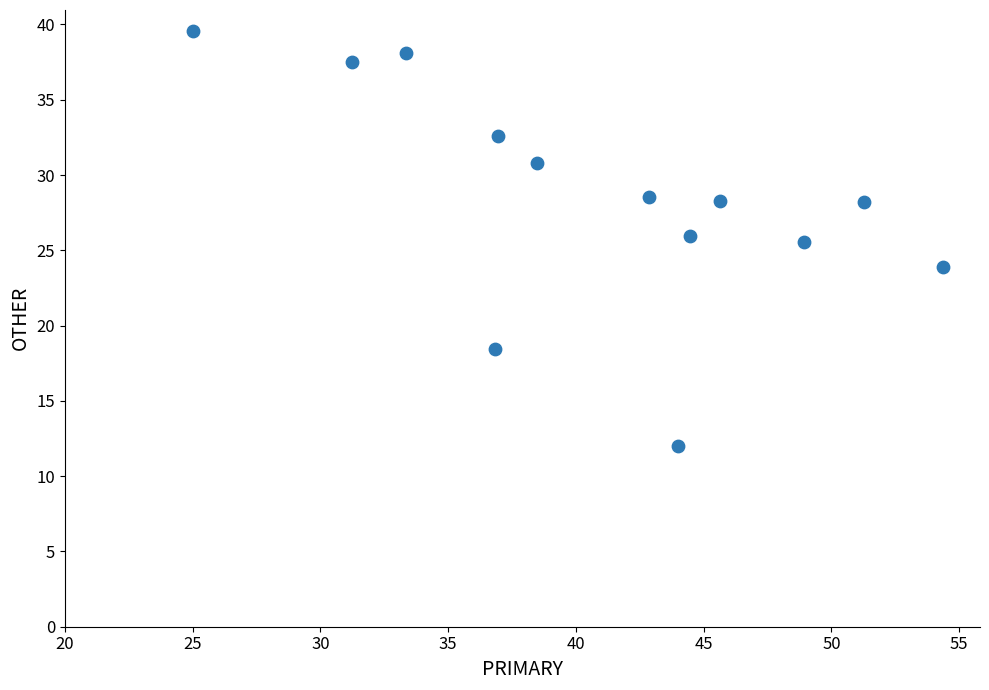

What is the range of Y values (max minus min)?

27.6